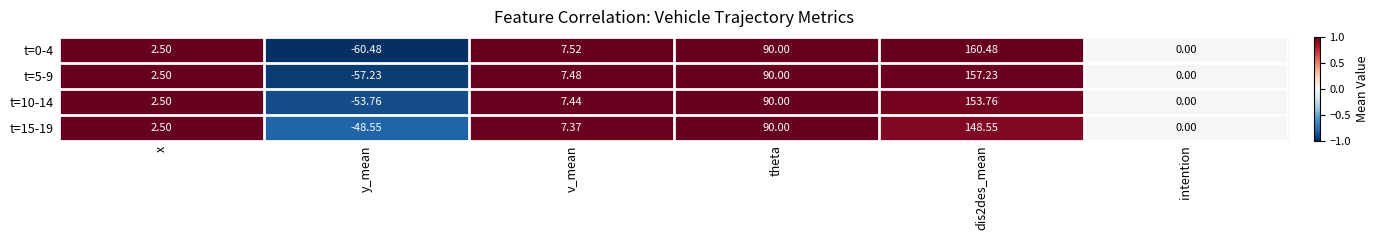

Rank the series by their average value, from lowest to highest.

t=15-19, t=10-14, t=5-9, t=0-4